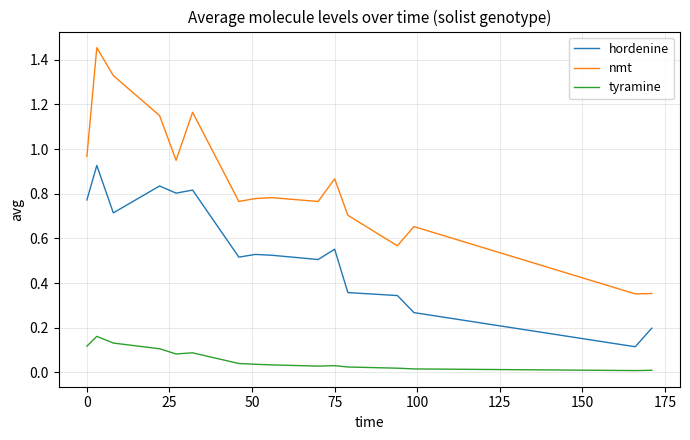

Which series has the largest range (max minus min)?

nmt